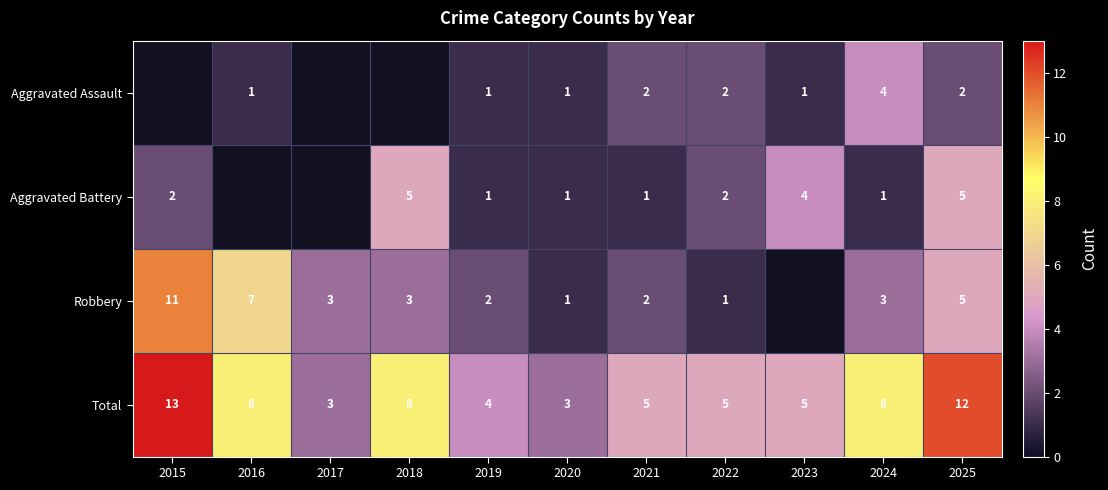

Is the value of Aggravated Battery at 2018 greater than the value of Total at 2024?

No